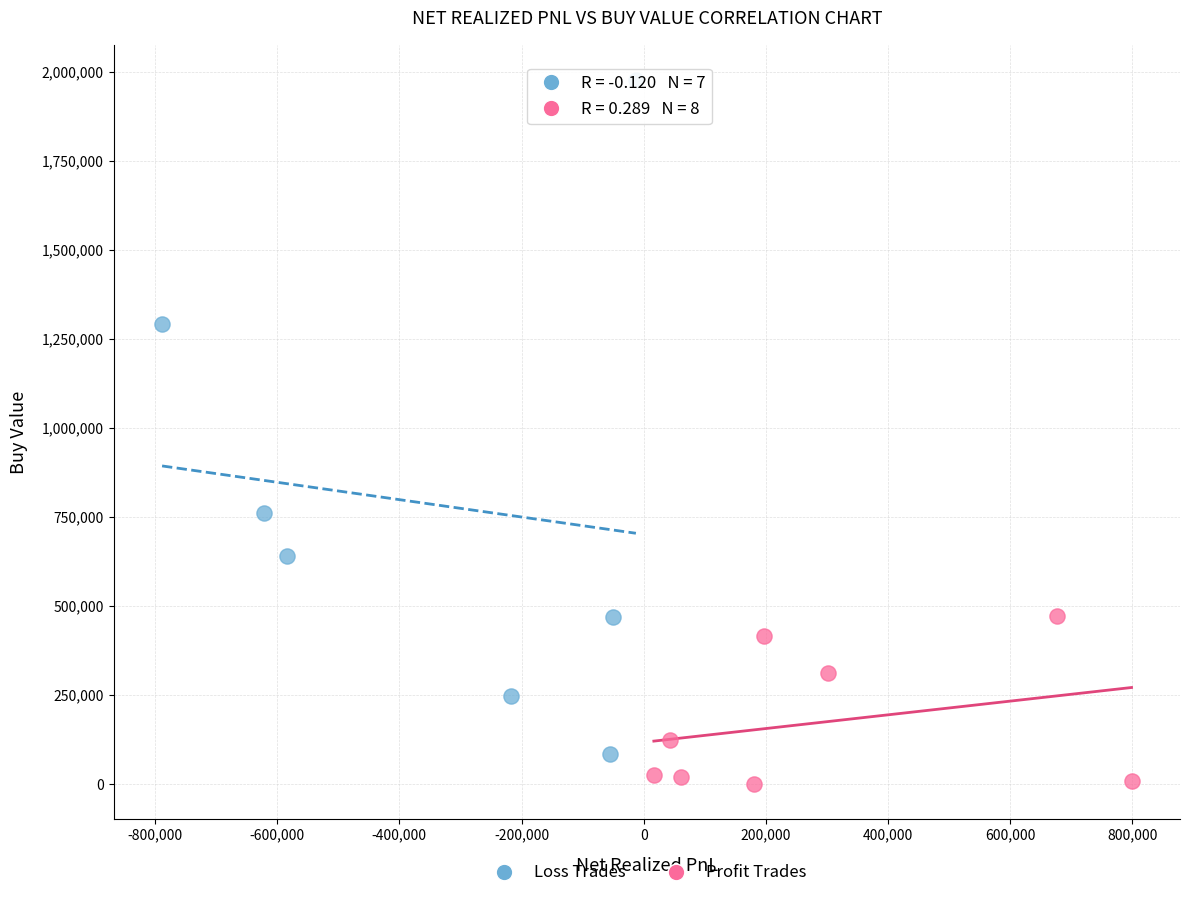

Which series reaches the maximum Y coordinate?

Loss Trades